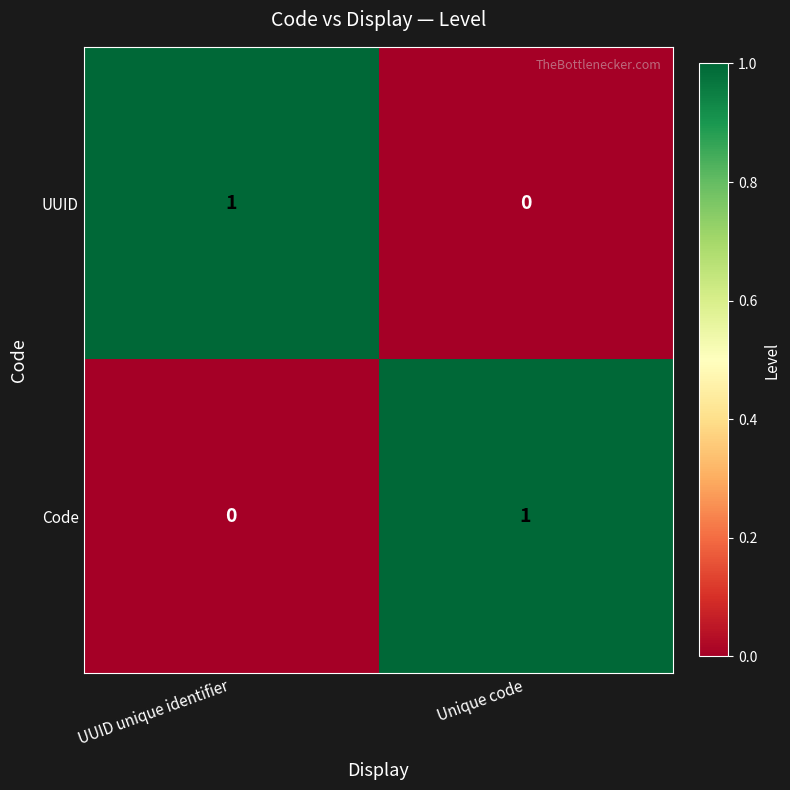

Is the value of UUID at UUID unique identifier greater than the value of Code at UUID unique identifier?

Yes